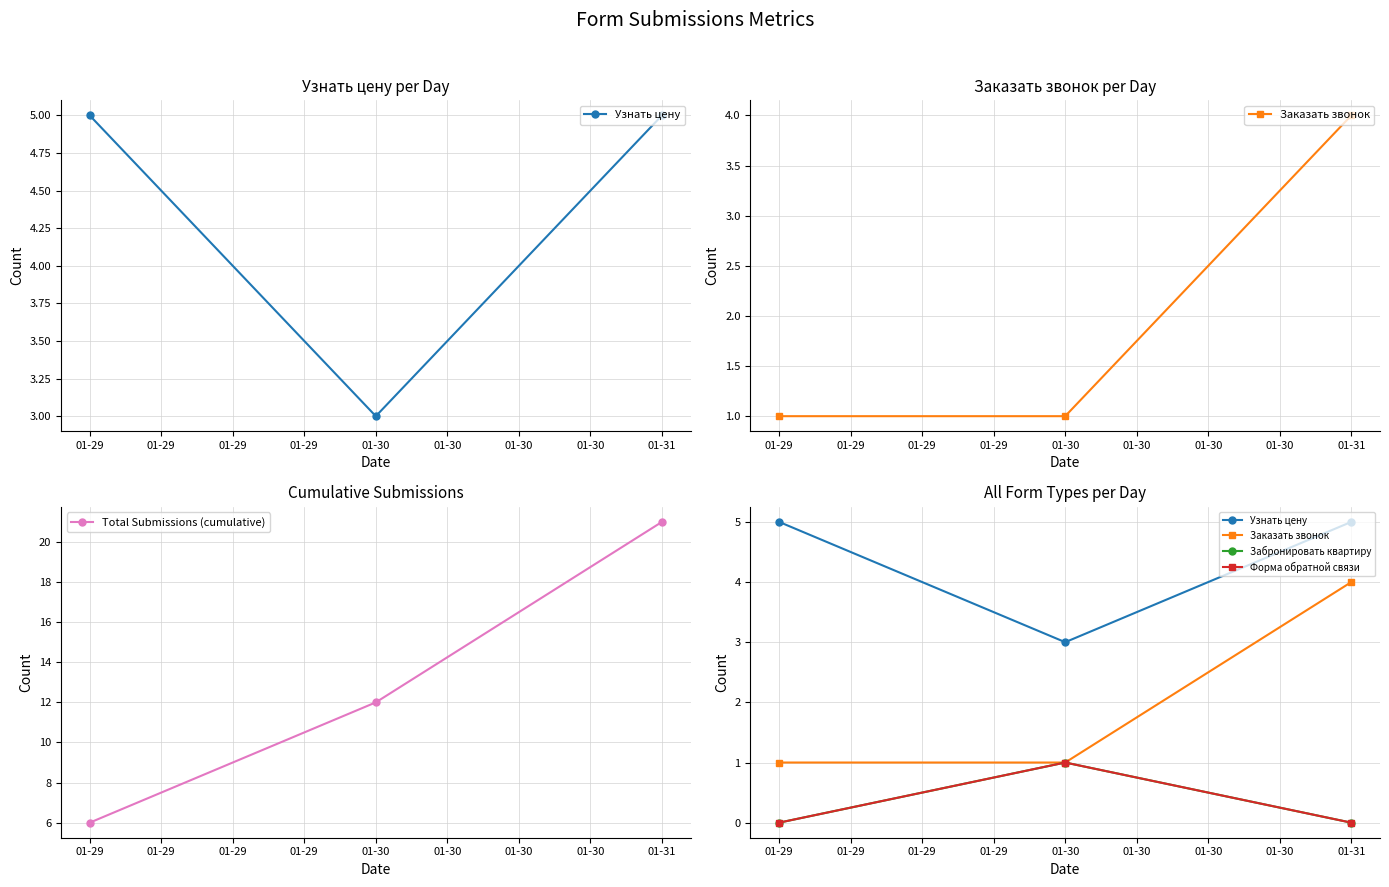

What is the highest value of the Форма обратной связи series?

1